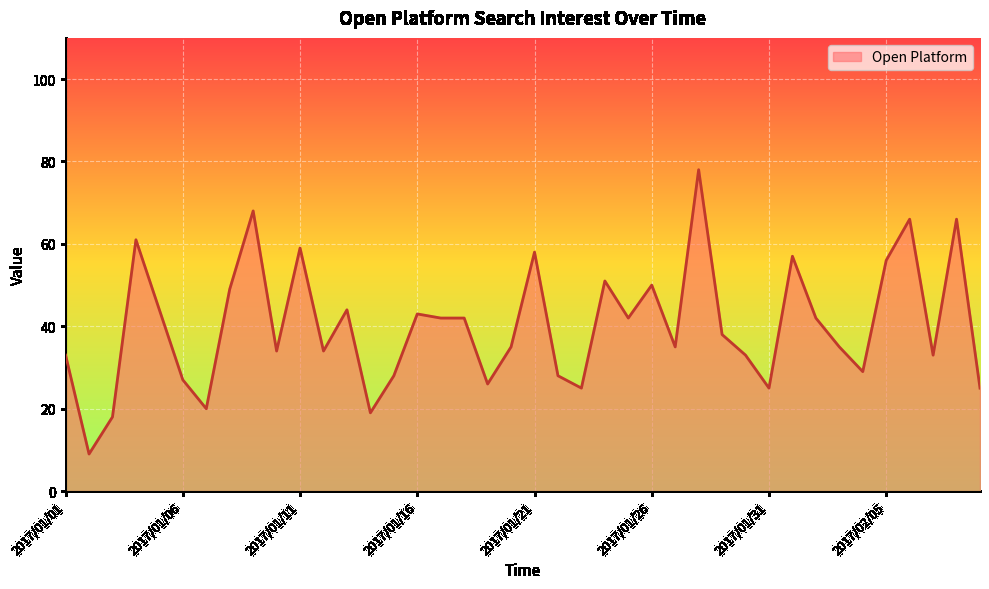

What is the difference between the values at 36 and 17?

24